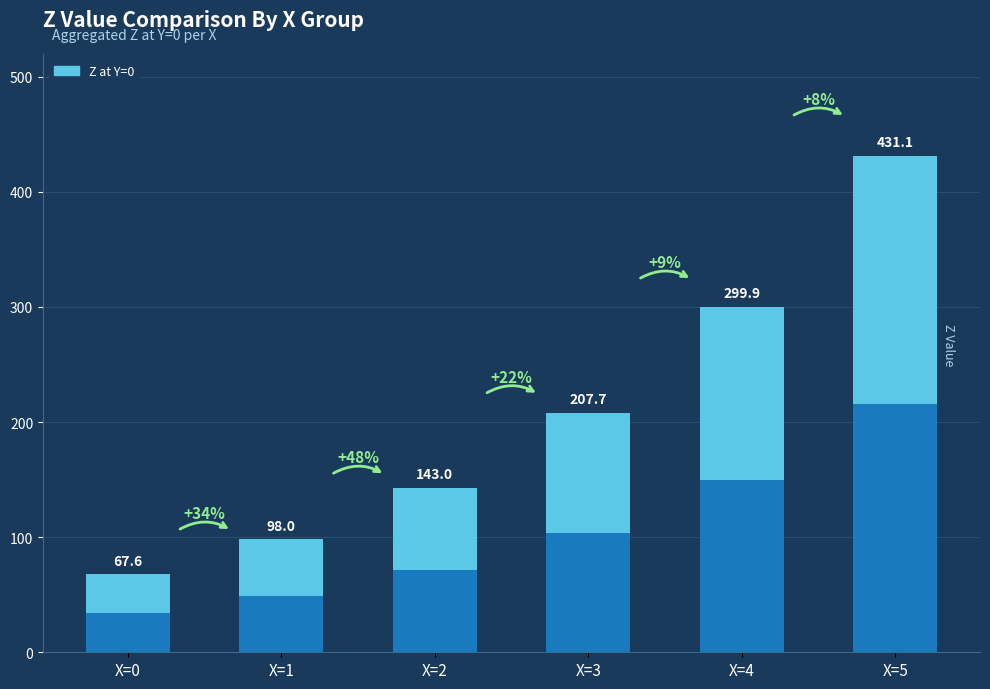

Reading left to right, transcribe all the data shown in this chart.

X=0=67.6	X=1=98.0	X=2=143.0	X=3=207.7	X=4=299.9	X=5=431.1